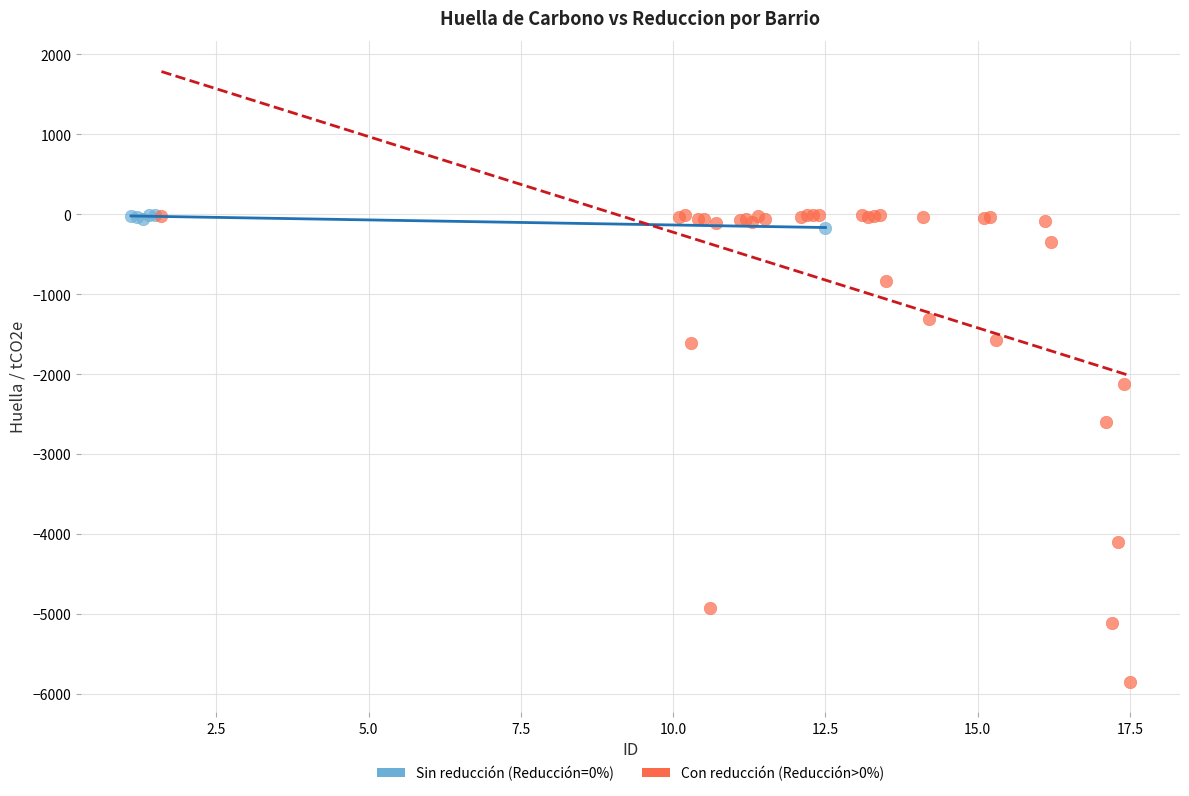

Which series contains the lowest Y value?

Con reducción (Reducción>0%)